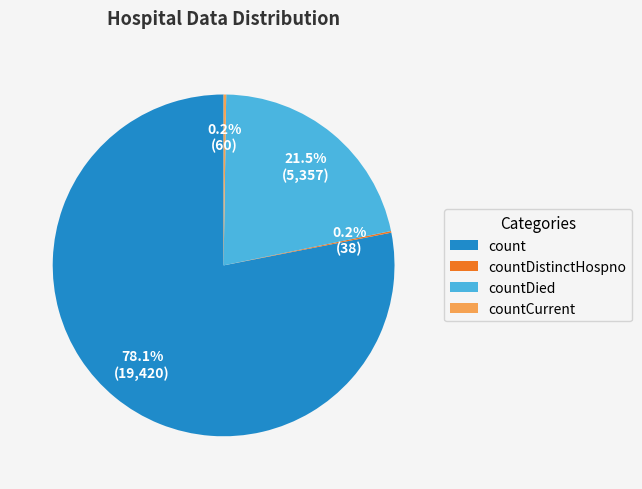

To the nearest percent, what is the average slice percentage?

25%